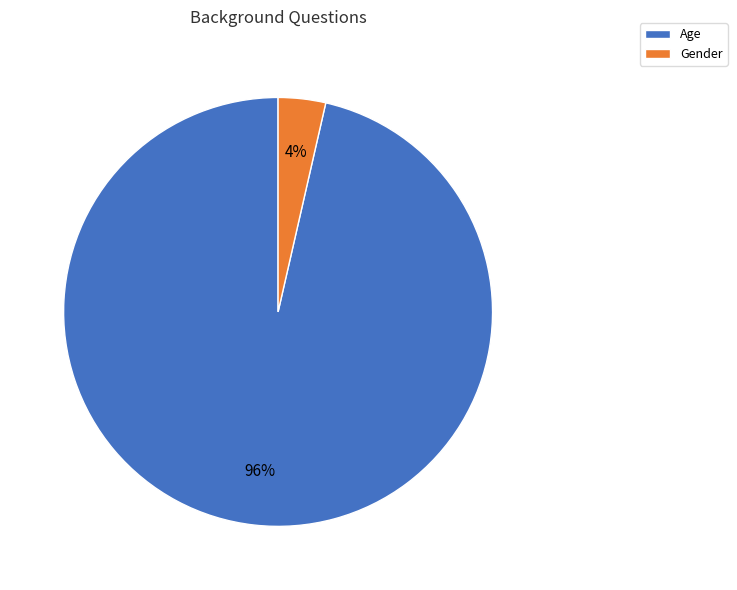

Count the number of slices in the pie.

2